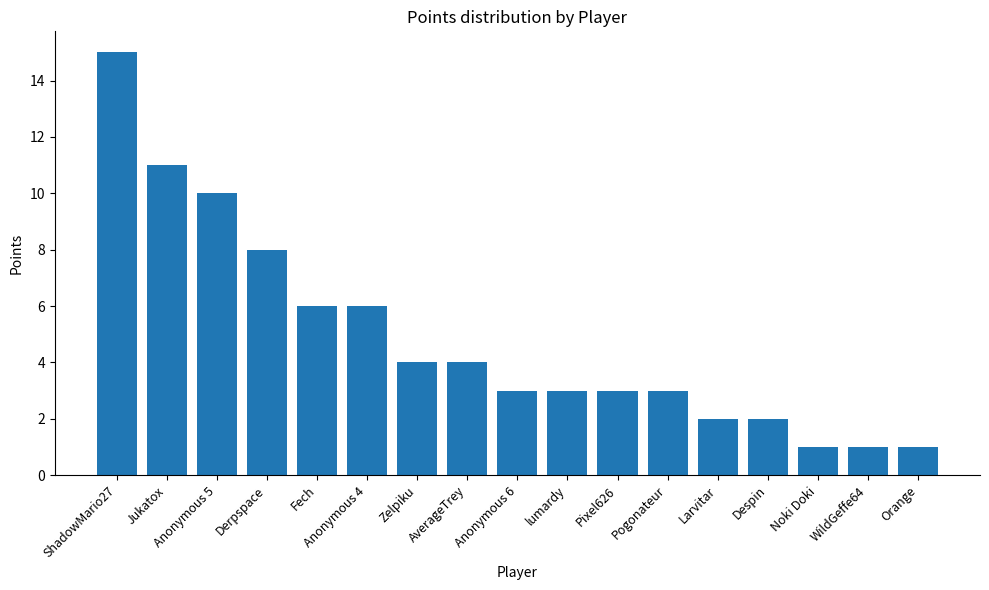

What is the sum of all values?

83